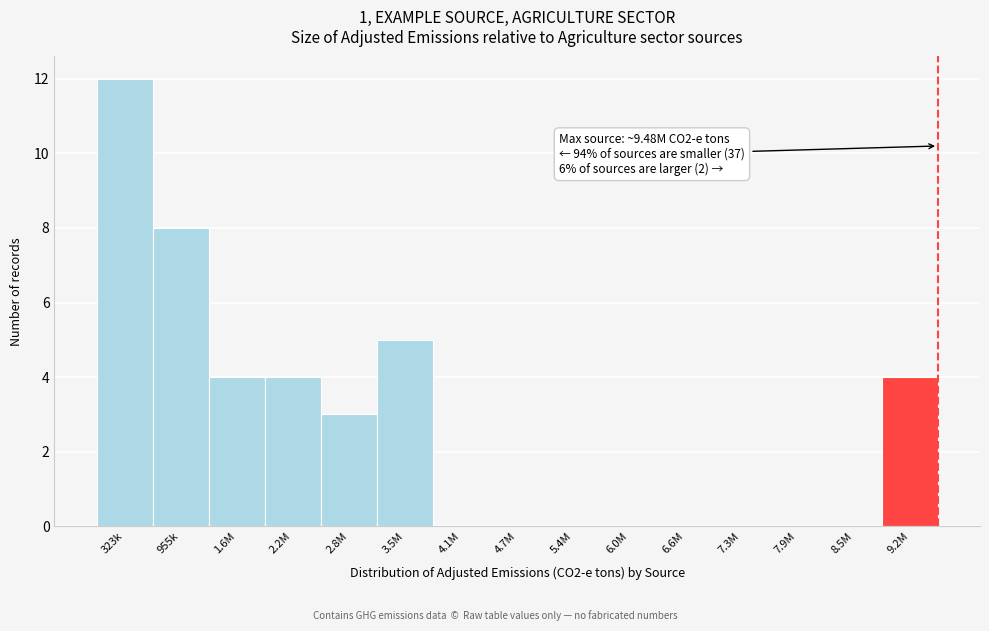

Reading left to right, transcribe all the data shown in this chart.

323k=12	955k=8	1.6M=4	2.2M=4	2.8M=3	3.5M=5	4.1M=0	4.7M=0	5.4M=0	6.0M=0	6.6M=0	7.3M=0	7.9M=0	8.5M=0	9.2M=4